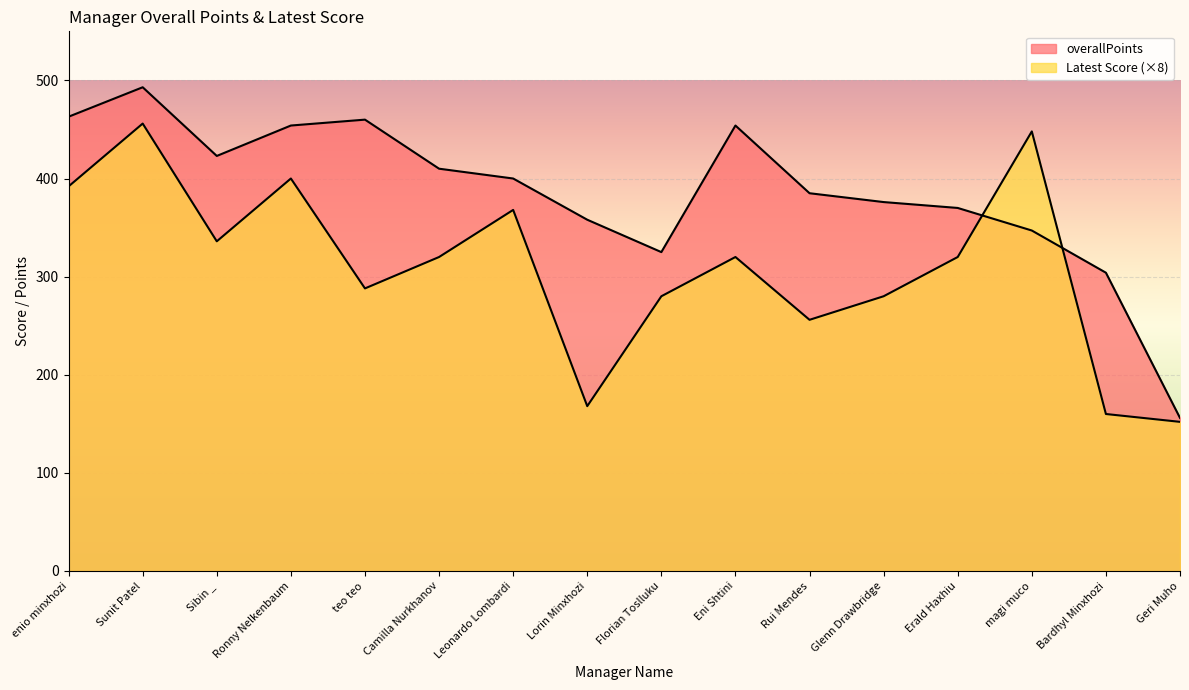

What is the difference between the Latest Score values at Glenn Drawbridge and Sunit Patel?

176